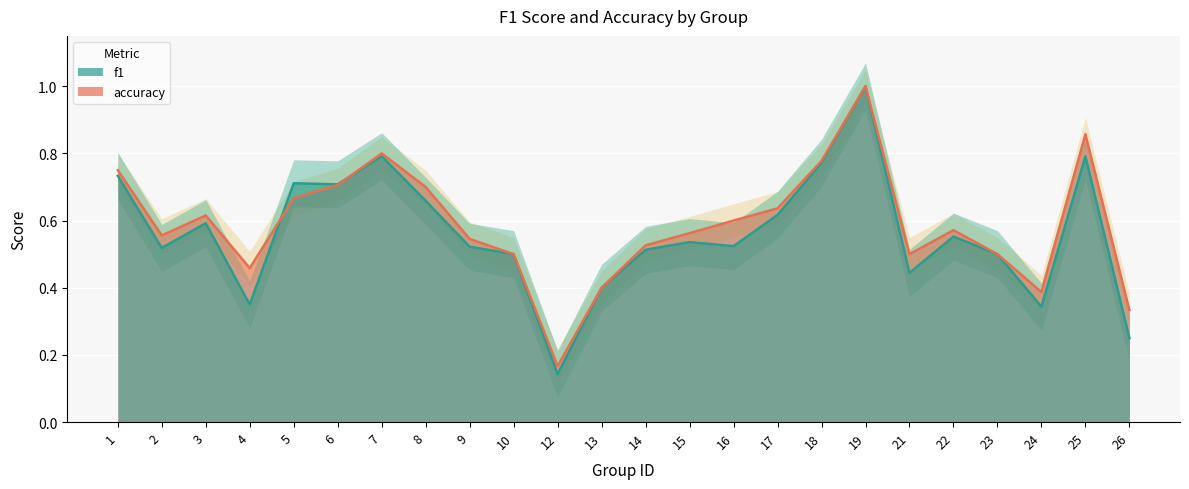

At how many categories does at least one series exceed 0?

24